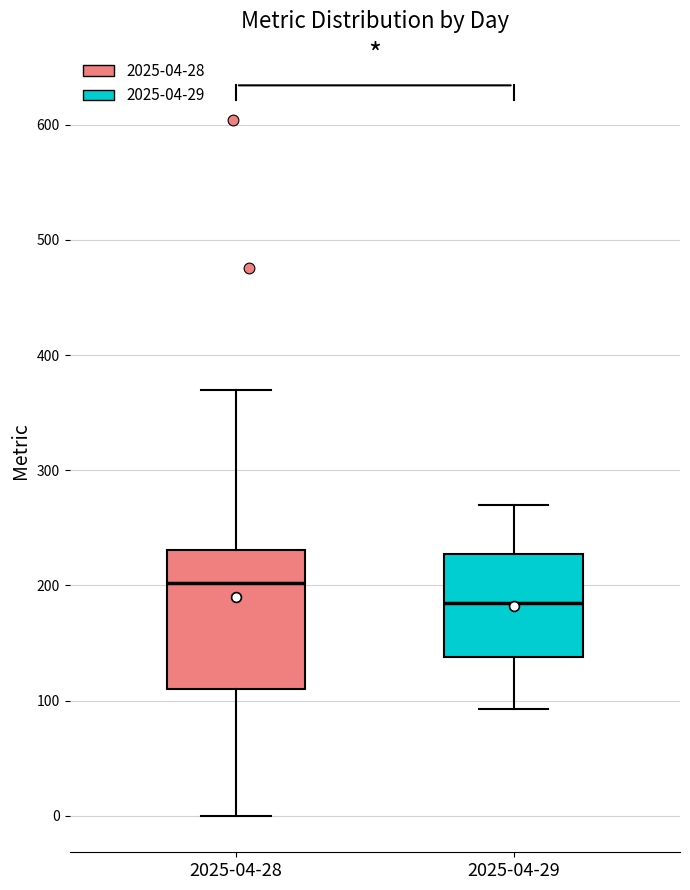

Which box has the lowest median line?

2025-04-29